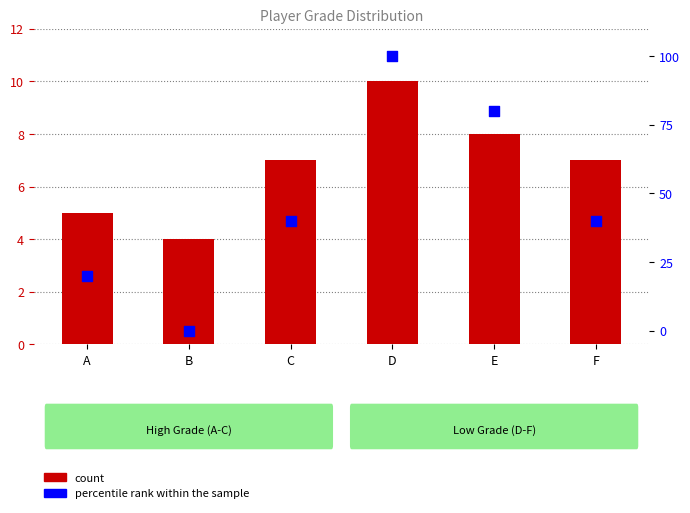

Which series contains the highest Y value?

percentile rank within the sample